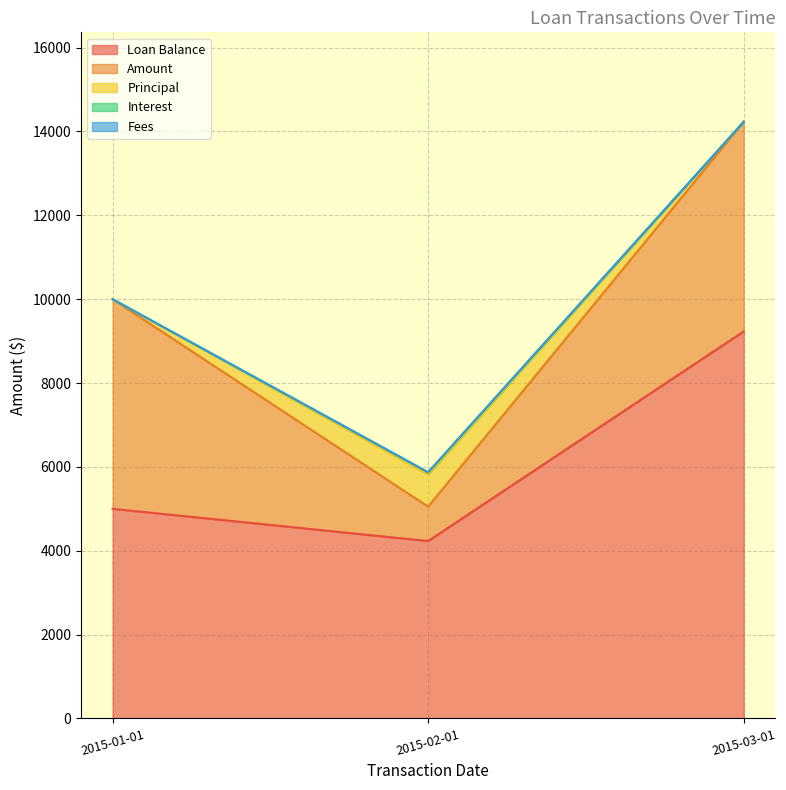

Between 2015-01-01 and 2015-03-01, which series saw the biggest shift?

Loan Balance